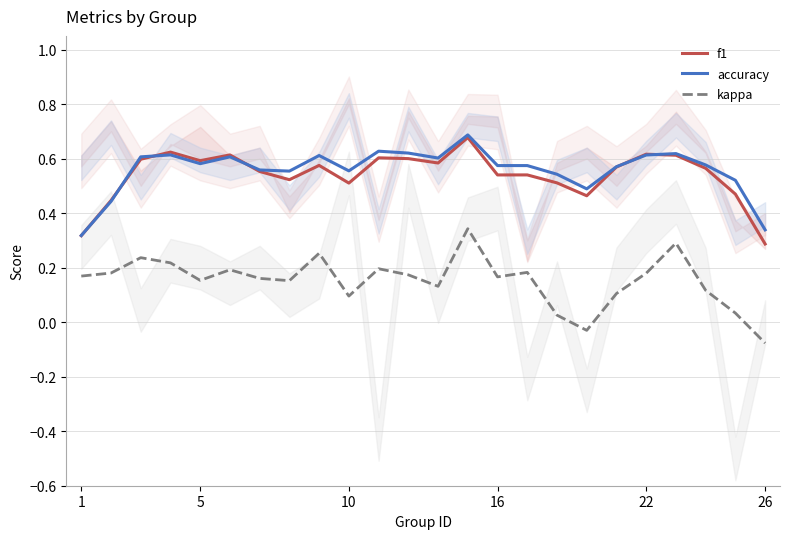

True or false: accuracy and kappa intersect in this chart.

False